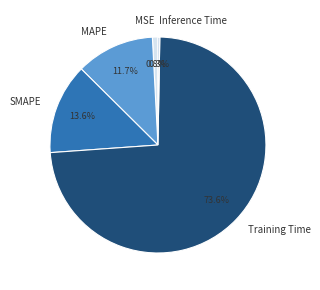

How much of the chart is everything except SMAPE?

86.4%